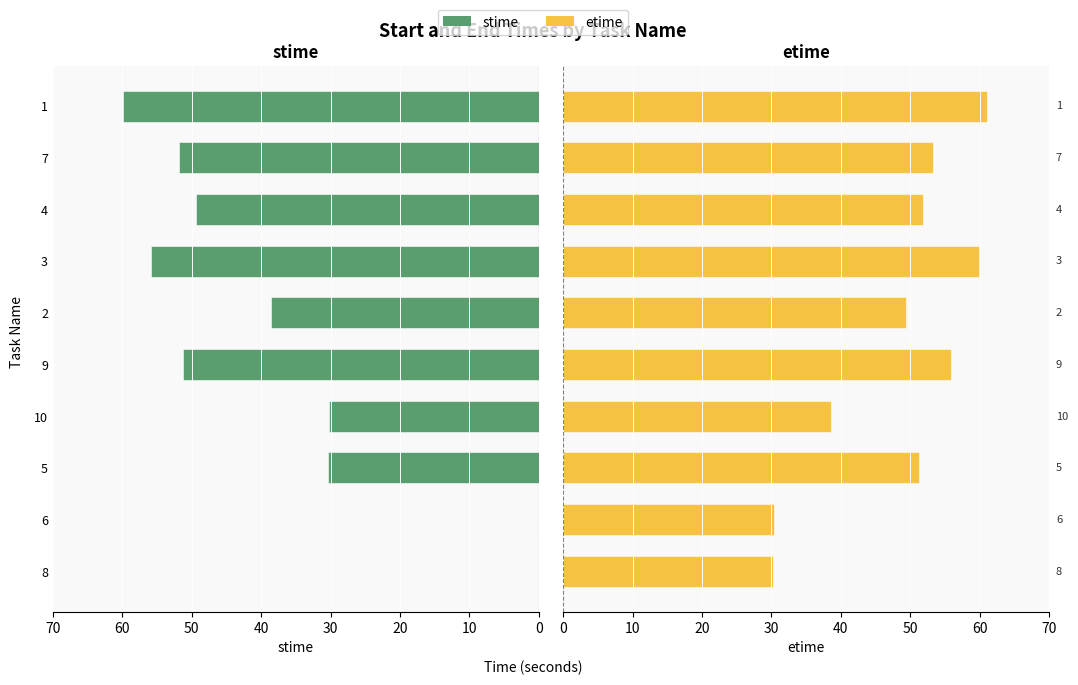

What is the value of the etime bar at the 1st from the left?

30.3